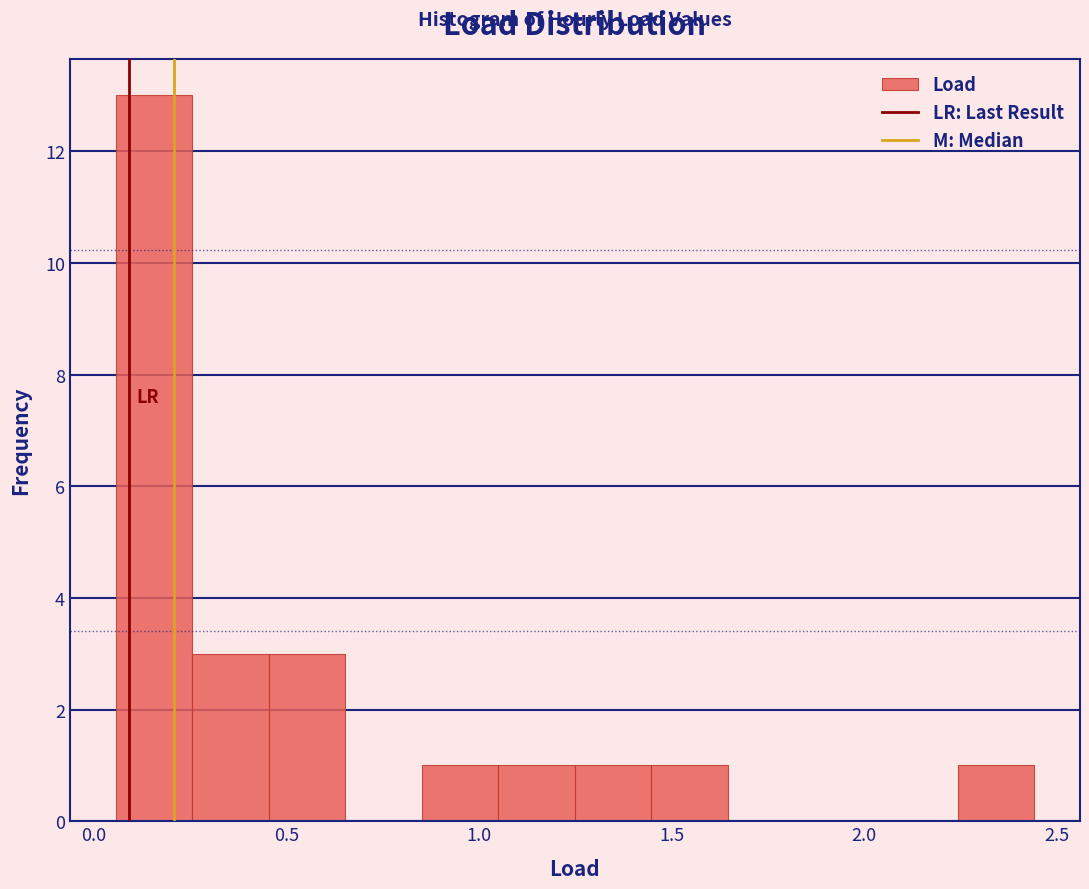

Read against the x-axis, roughly where is the centre of the tallest bar?

0.15